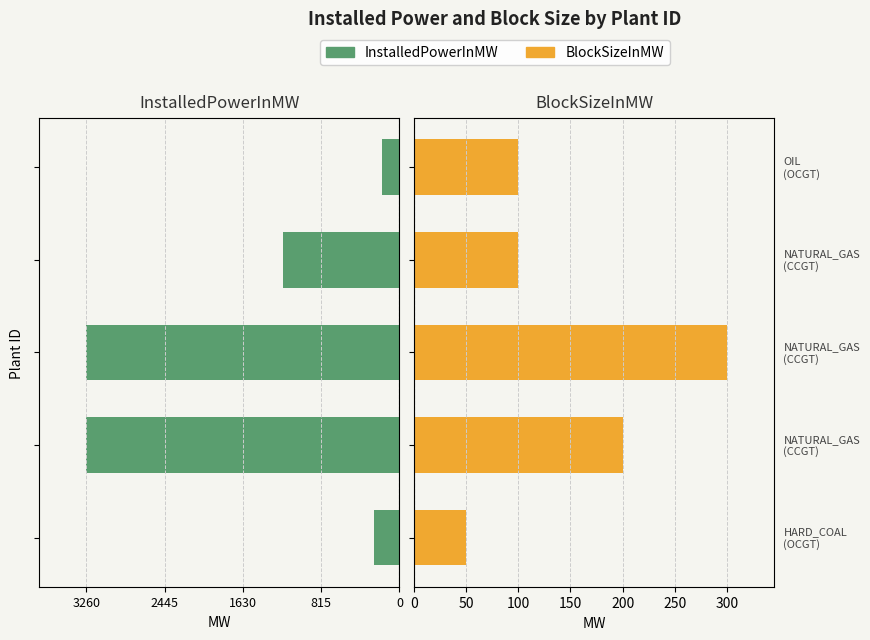

The value of BlockSizeInMW at 0 is 50. True or false?

True